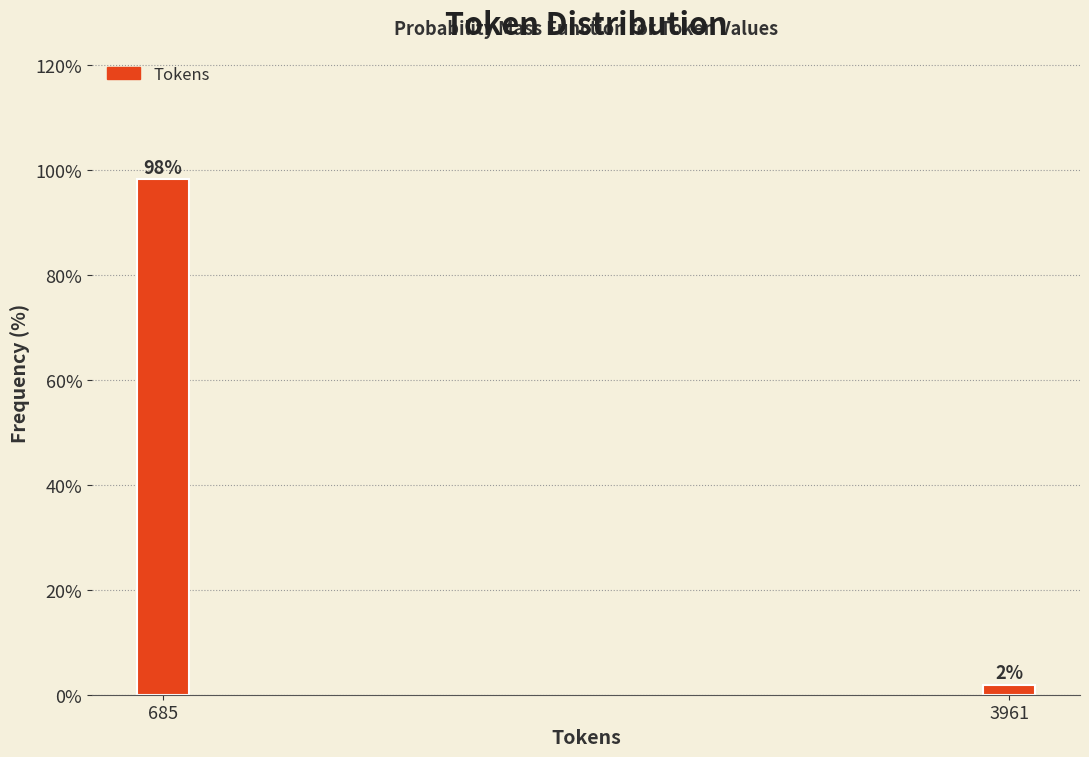

Rank the categories by value from lowest to highest.

3961, 685